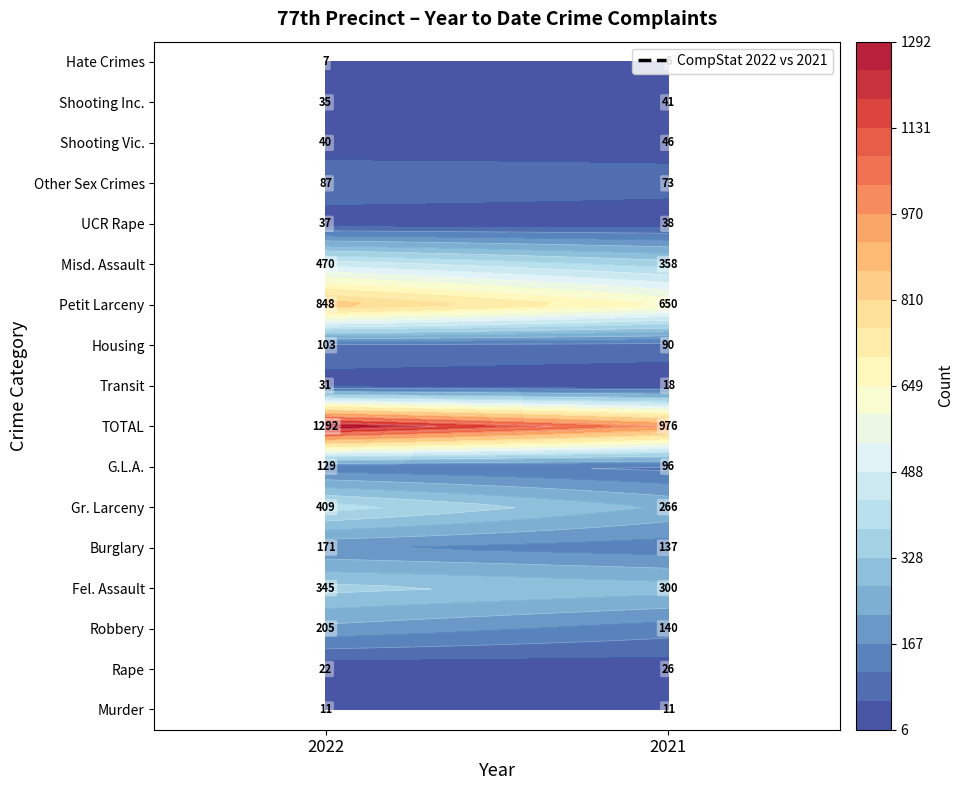

Which series changed the most between 0 and 1?

TOTAL